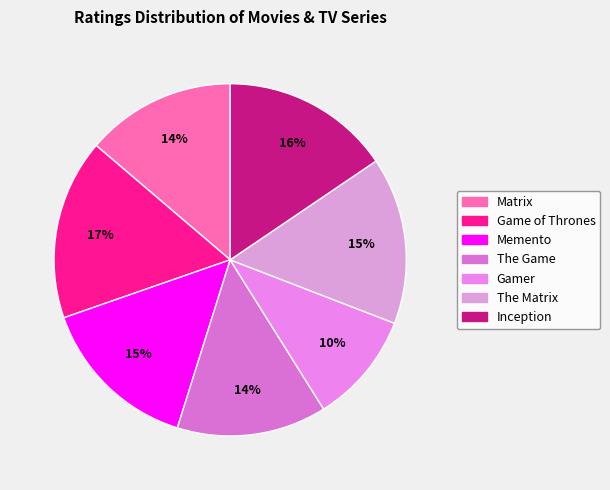

True or false: The Matrix accounts for 15% of the total.

True